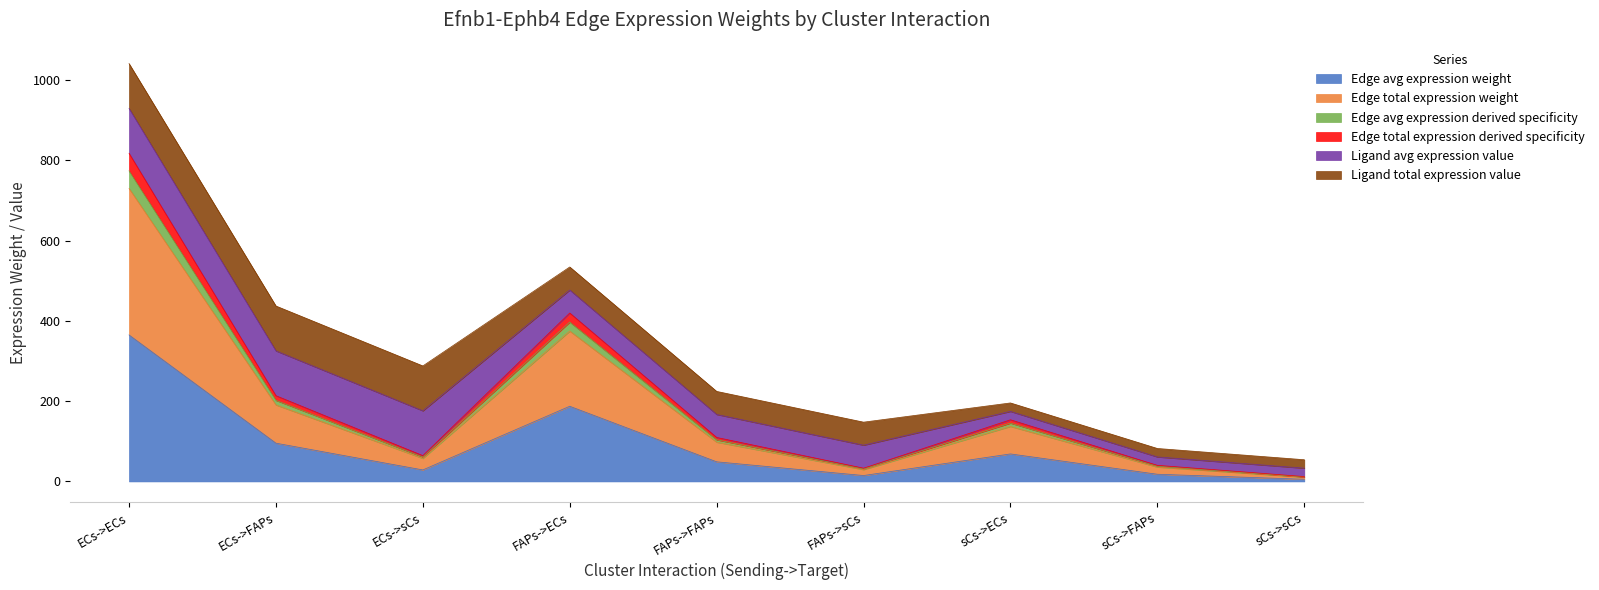

True or false: Edge total expression derived specificity has more than 0 points higher than both neighbors.

True